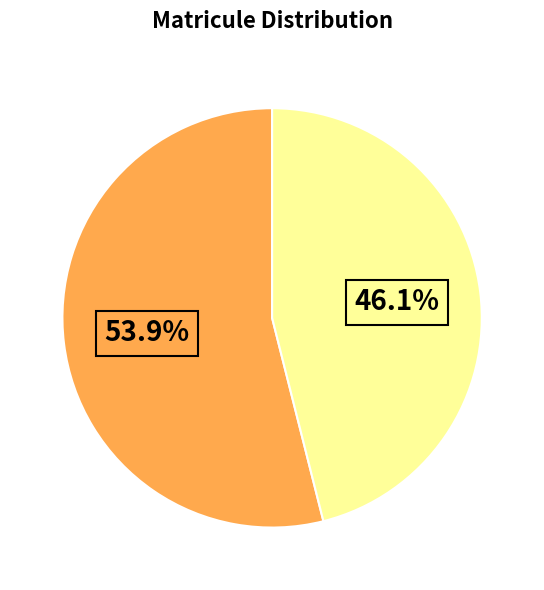

Is there any slice that represents more than half of the pie?

Yes